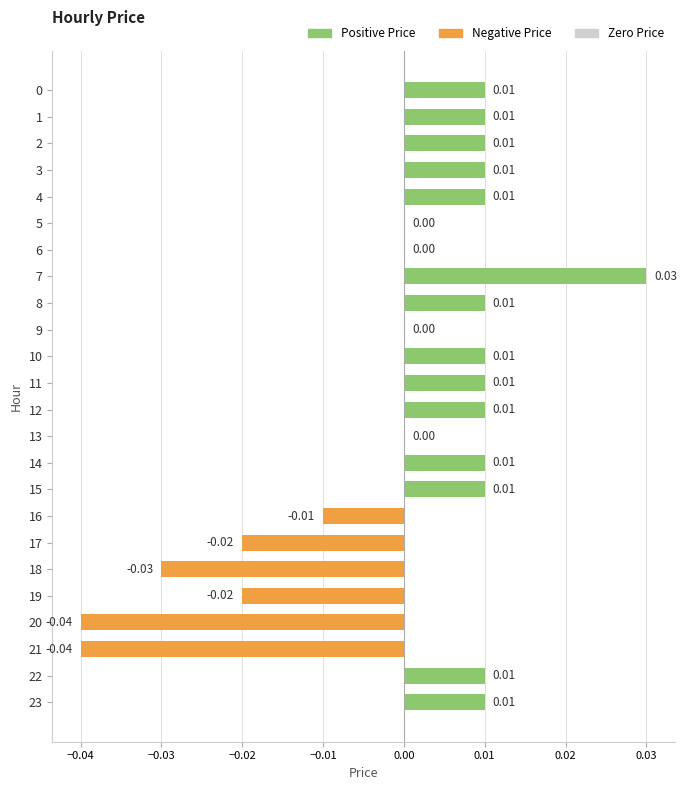

The chart shows a value of -0.1 at 18. True or false?

False